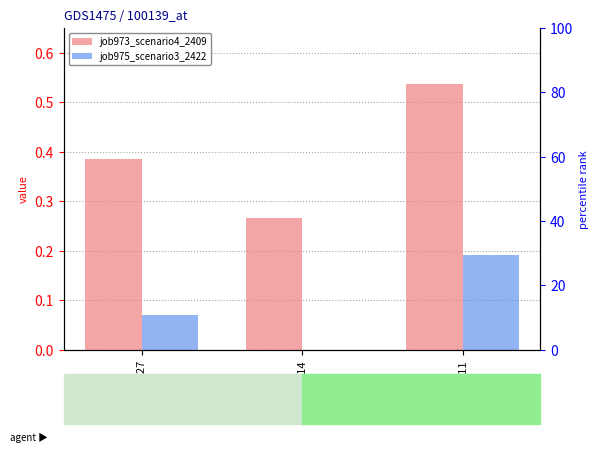

Reading right to left, what are all the values shown in this chart?

job973_scenario4_2409: 0.5	0.3	0.4
job975_scenario3_2422: 0.2	0.0	0.1